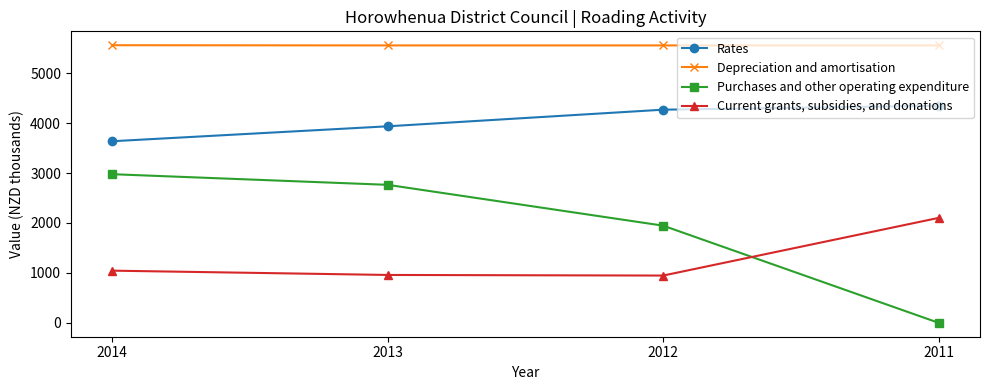

Where do Purchases and other operating expenditure and Current grants, subsidies, and donations first cross each other?

2012 and 2011